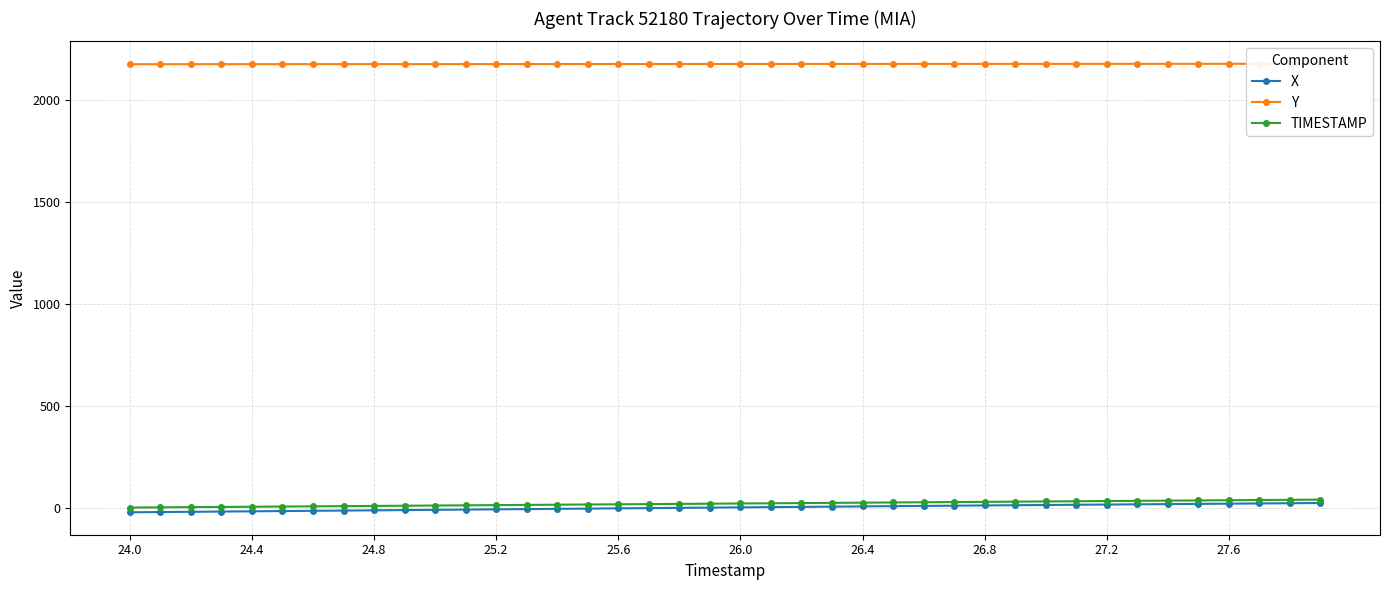

True or false: Y and X cross at least once.

False